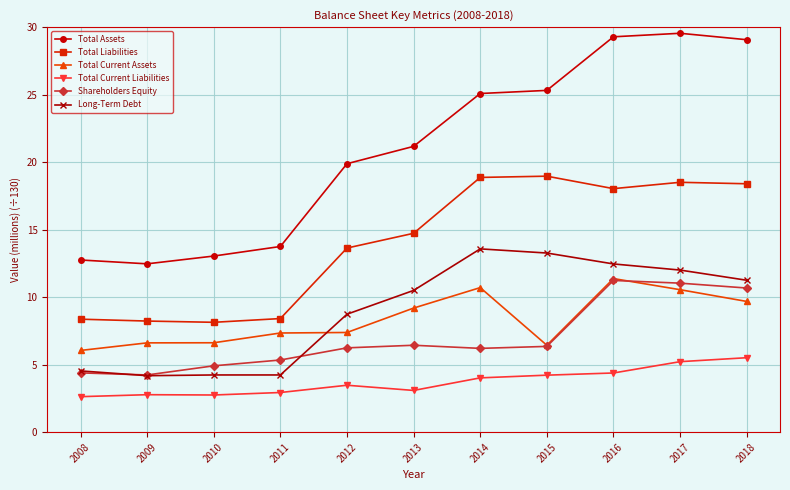

What is the sum of all Shareholders Equity values?

77.1